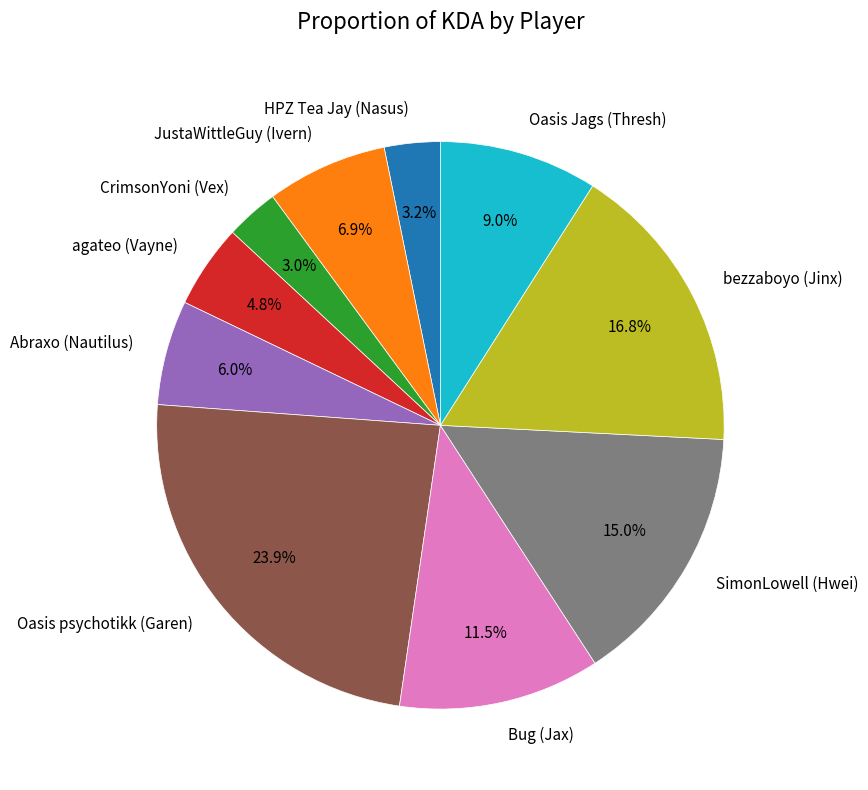

How many segments does this pie chart have?

10